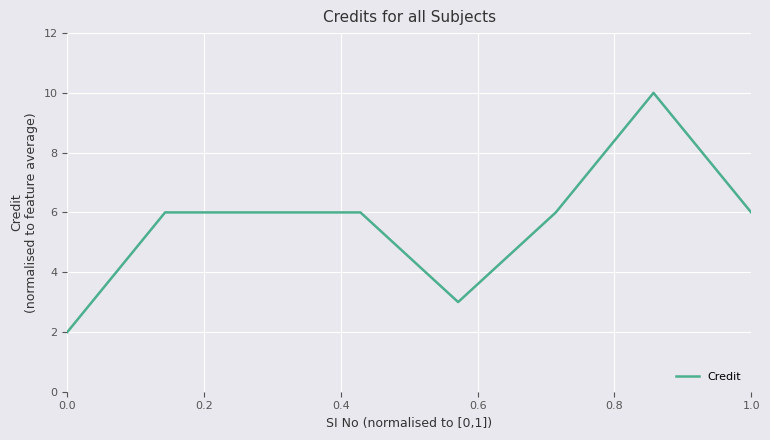

What is the sum of all values?

45